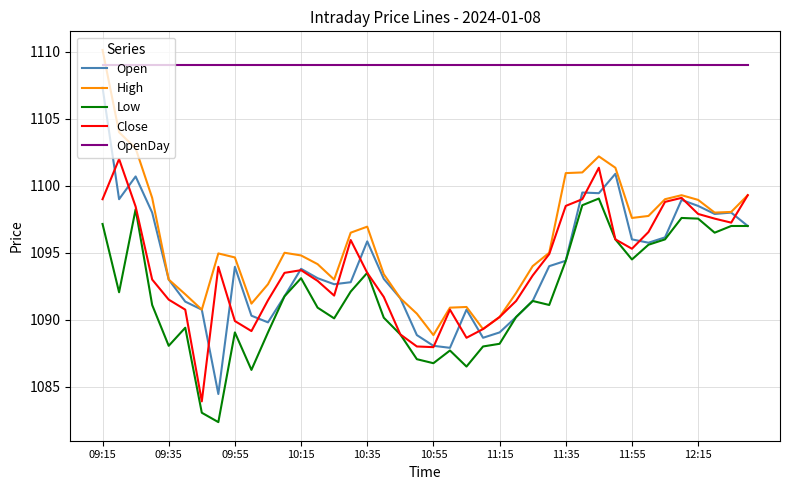

What are all the series names shown in the legend?

Open, High, Low, Close, OpenDay